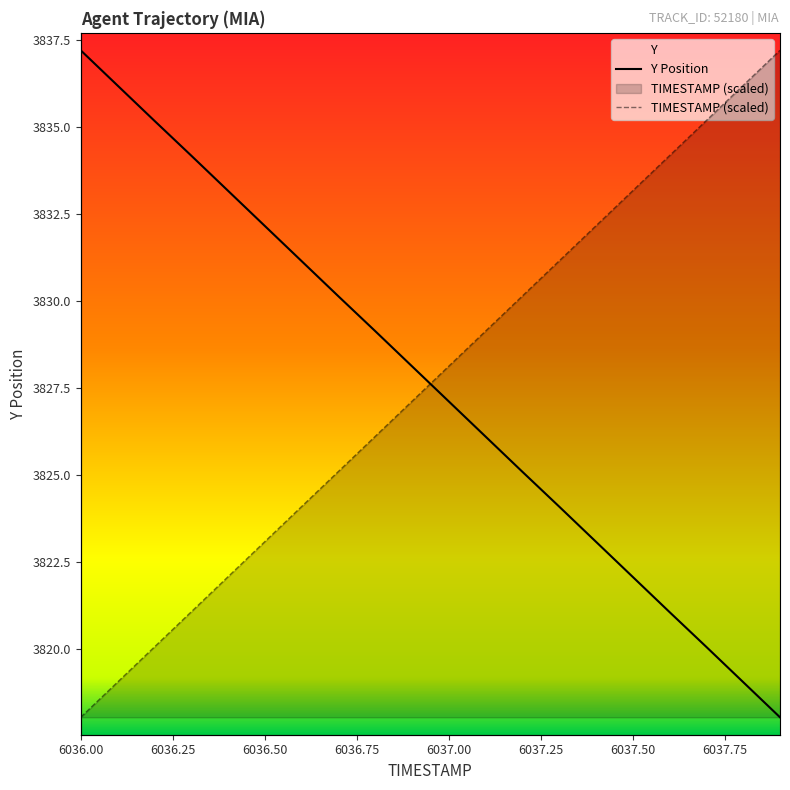

Reading left to right, list all the values displayed in this chart.

TIMESTAMP: 3818.1	3819.1	3820.1	3821.1	3822.1	3823.1	3824.1	3825.1	3826.1	3827.1	3828.1	3829.1	3830.1	3831.2	3832.2	3833.2	3834.2	3835.2	3836.2	3837.2
Y: 3837.2	3836.2	3835.2	3834.2	3833.2	3832.2	3831.2	3830.1	3829.1	3828.1	3827.1	3826.1	3825.1	3824.1	3823.1	3822.1	3821.1	3820.1	3819.1	3818.1